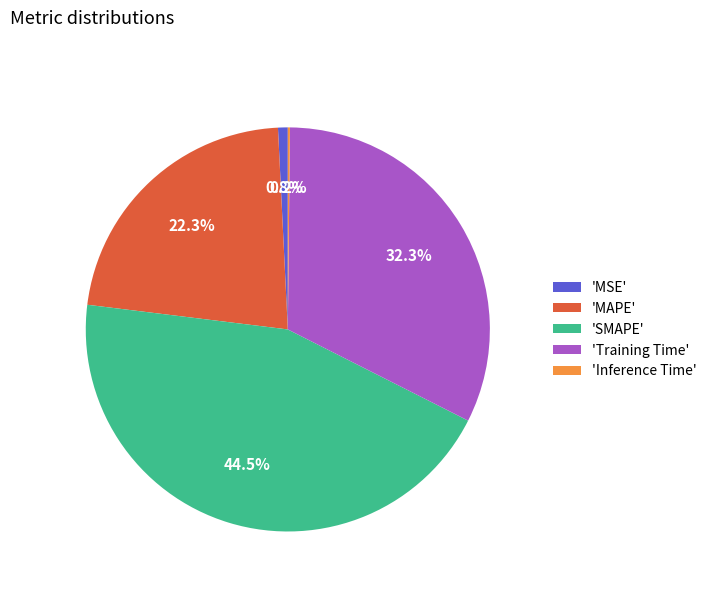

Is there any slice that represents more than half of the pie?

No